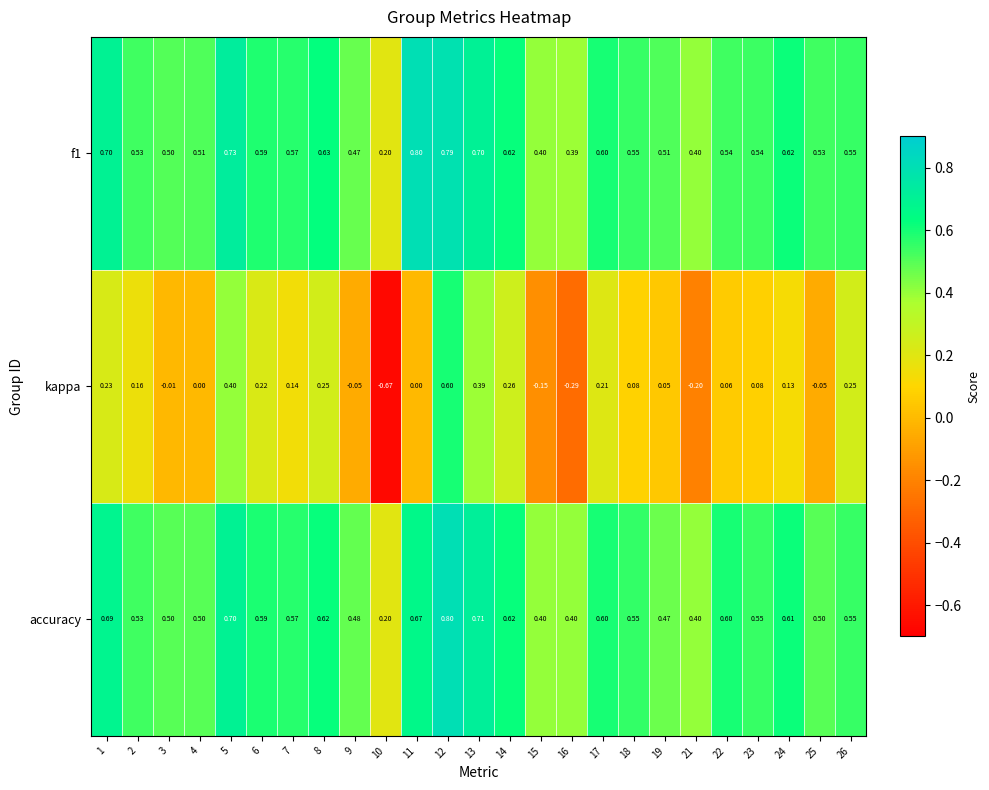

Which series has the largest range (max minus min)?

kappa